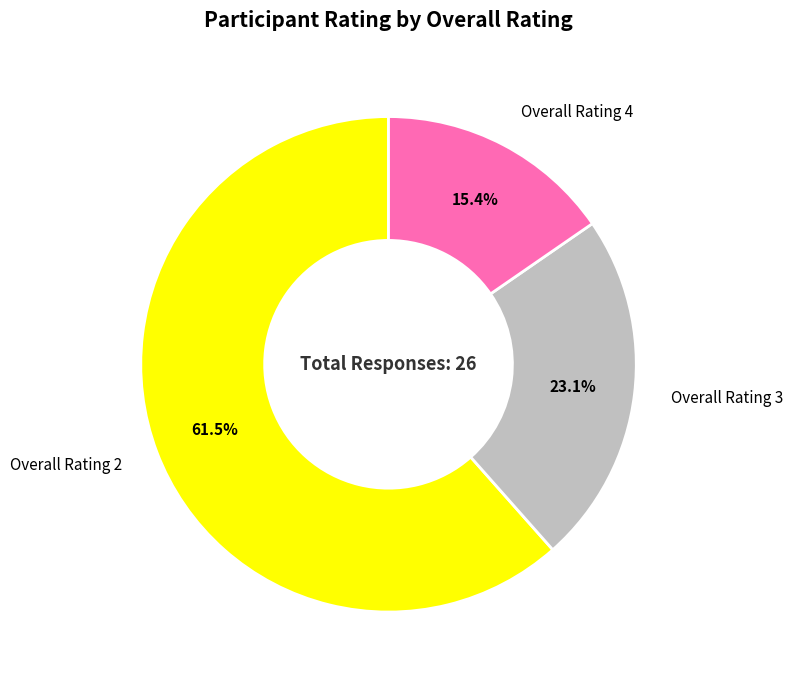

What percentage do Overall Rating 2 and Overall Rating 3 together represent?

84.6%